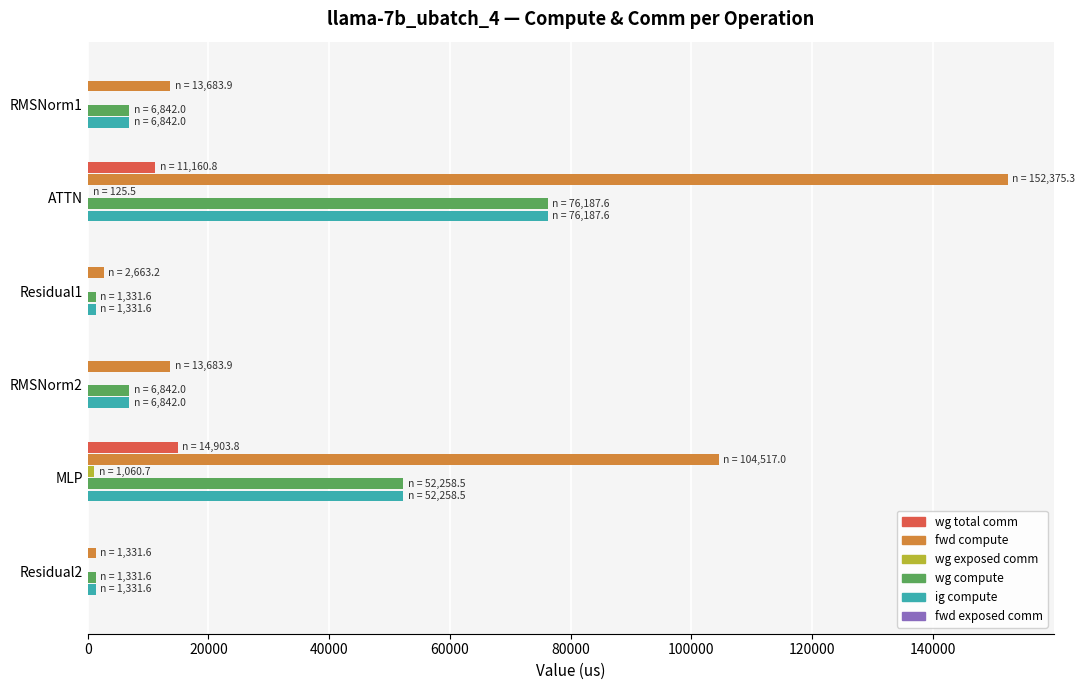

The wg total comm series shows 5062.7 at MLP. True or false?

False